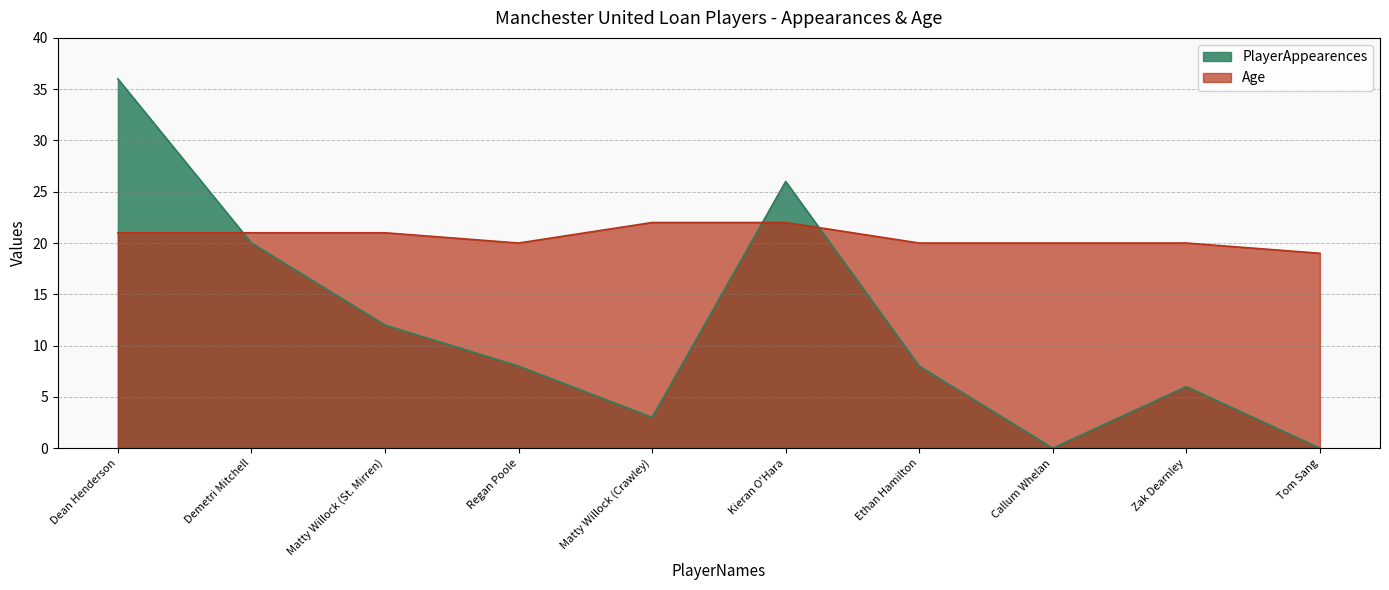

How many intersections are there between PlayerAppearences and Age?

3